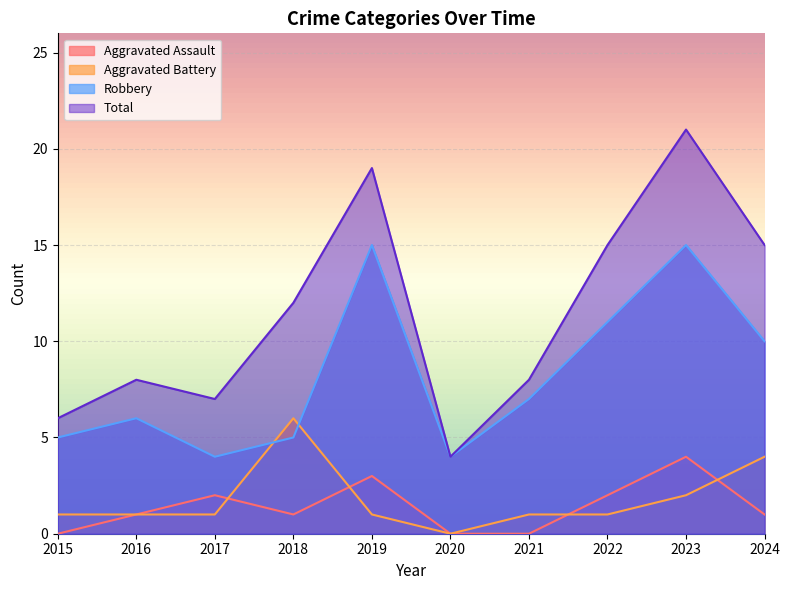

Which has a higher value, 2015 or 2023?

2023